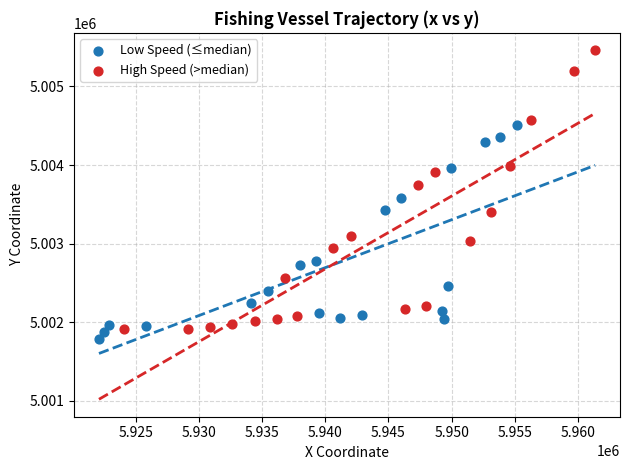

Which series has the widest spread of Y values?

High Speed (>median)